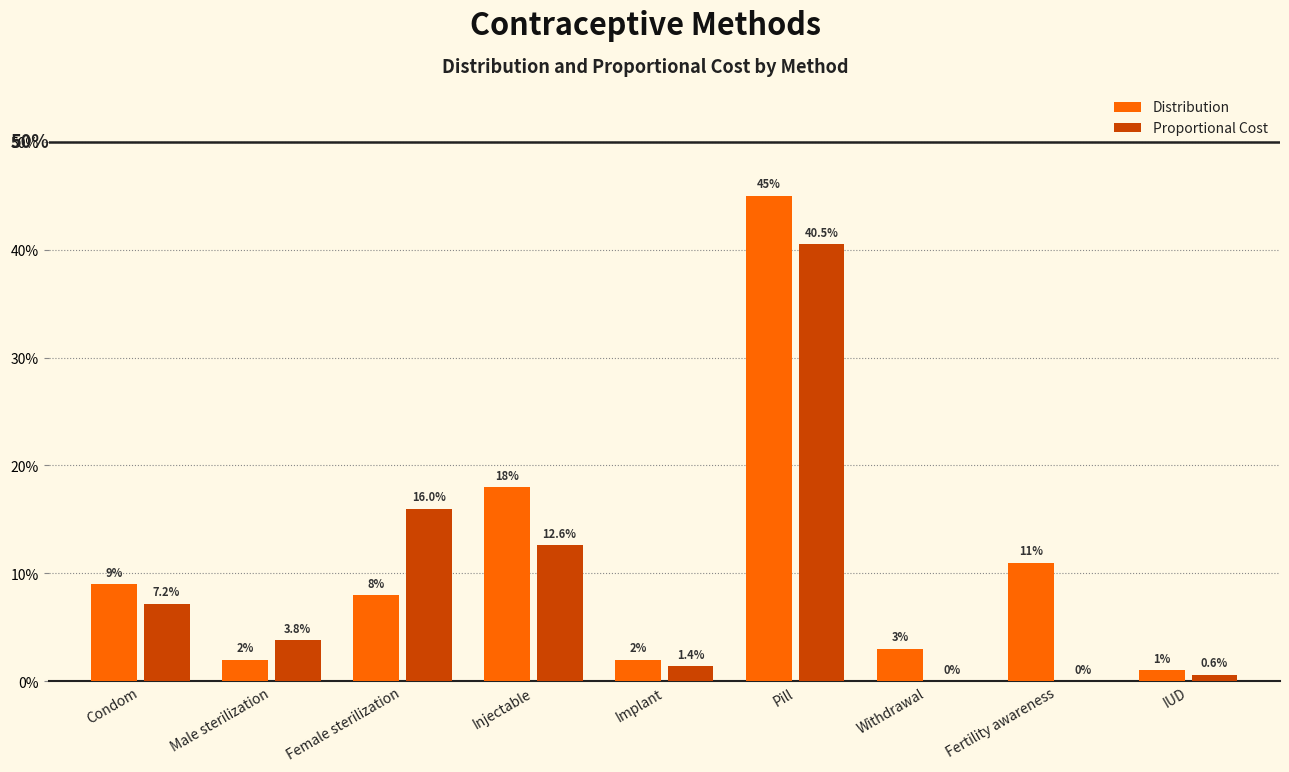

Which series has the largest range (max minus min)?

Distribution